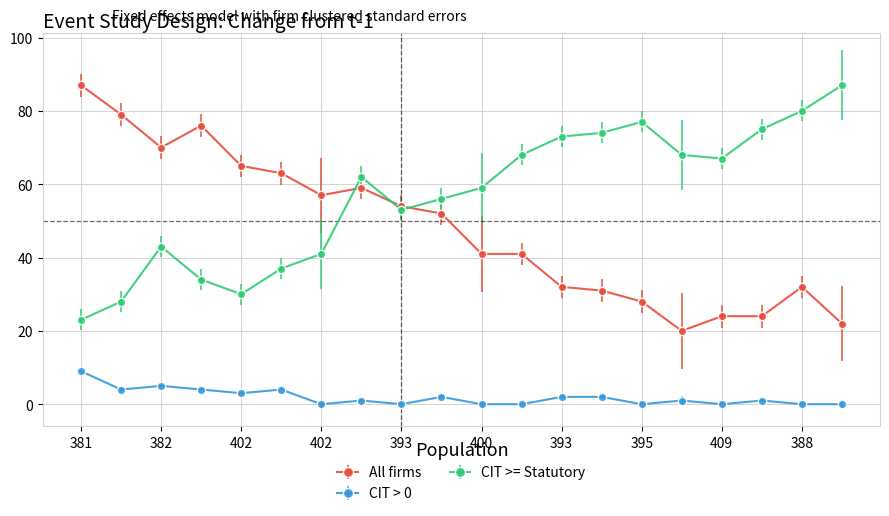

True or false: CIT > 0 and All firms intersect in this chart.

False